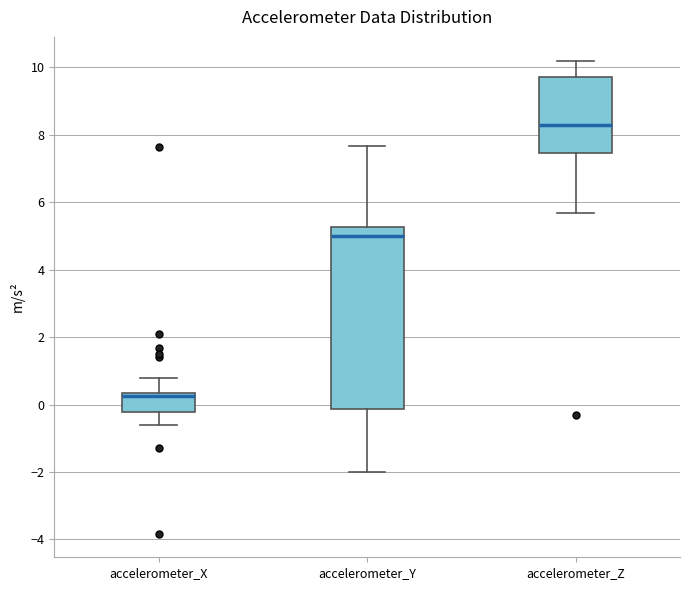

Comparing the boxes themselves (not the whiskers), which one is the tallest?

accelerometer_Y